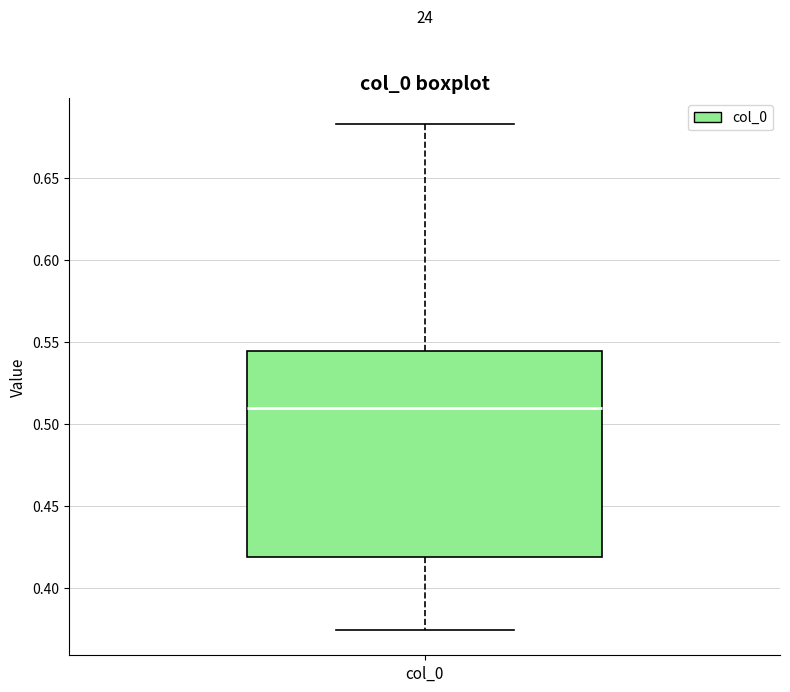

Where does the median line of the box for col_0 sit on the y-axis? The values are not printed on the chart, so give them approximately, as read against the axis.

0.510